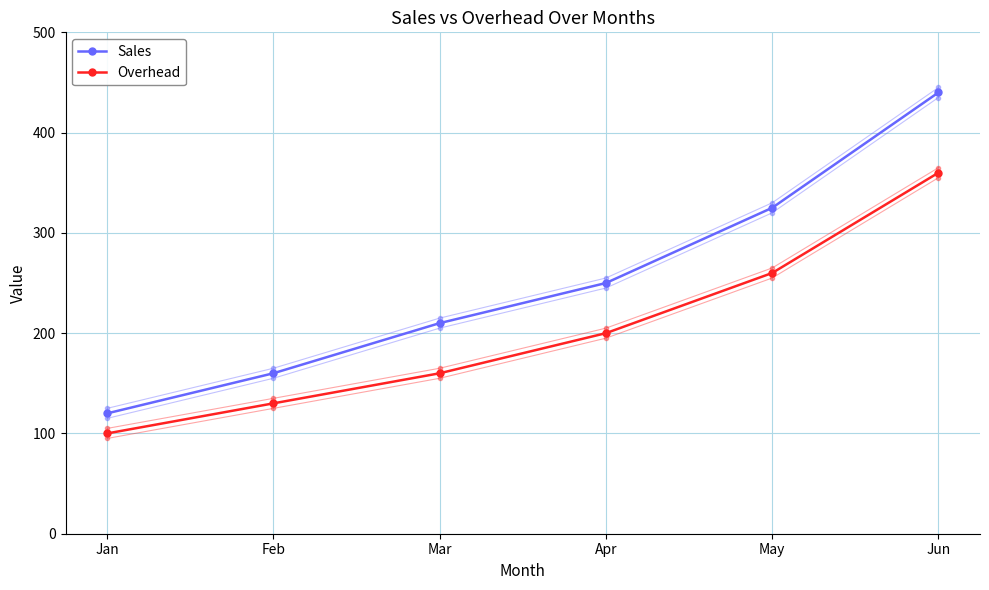

Reading left to right, transcribe all the data shown in this chart.

Sales: Jan=120	Feb=160	Mar=210	Apr=250	May=325	Jun=440
Overhead: Jan=100	Feb=130	Mar=160	Apr=200	May=260	Jun=360